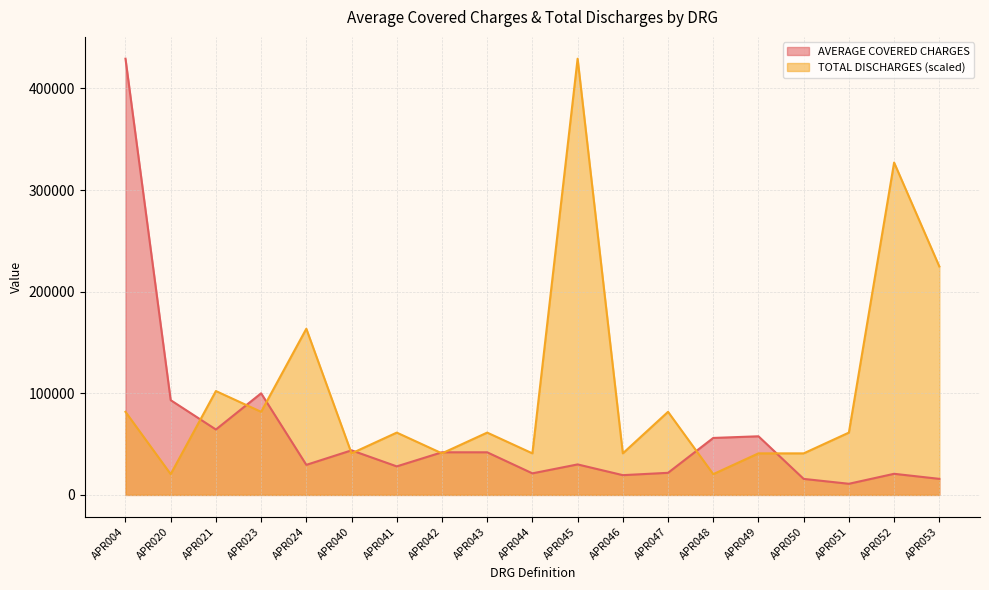

True or false: AVERAGE COVERED CHARGES has a value of 57690.5 at APR049.

True